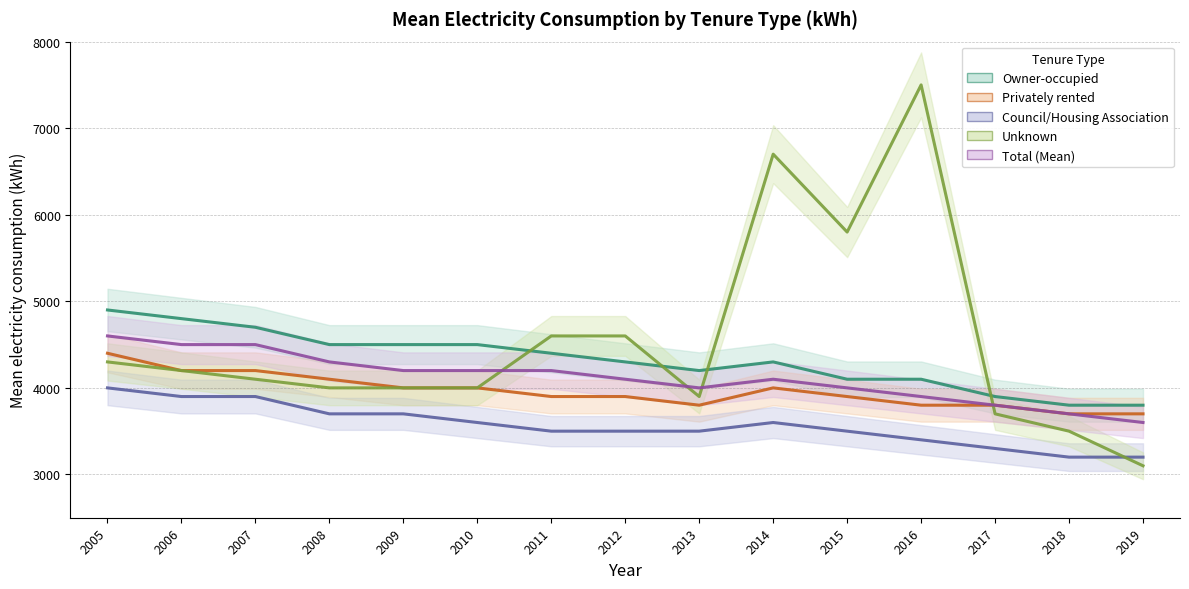

How many data points in Privately rented are less than 3900?

5